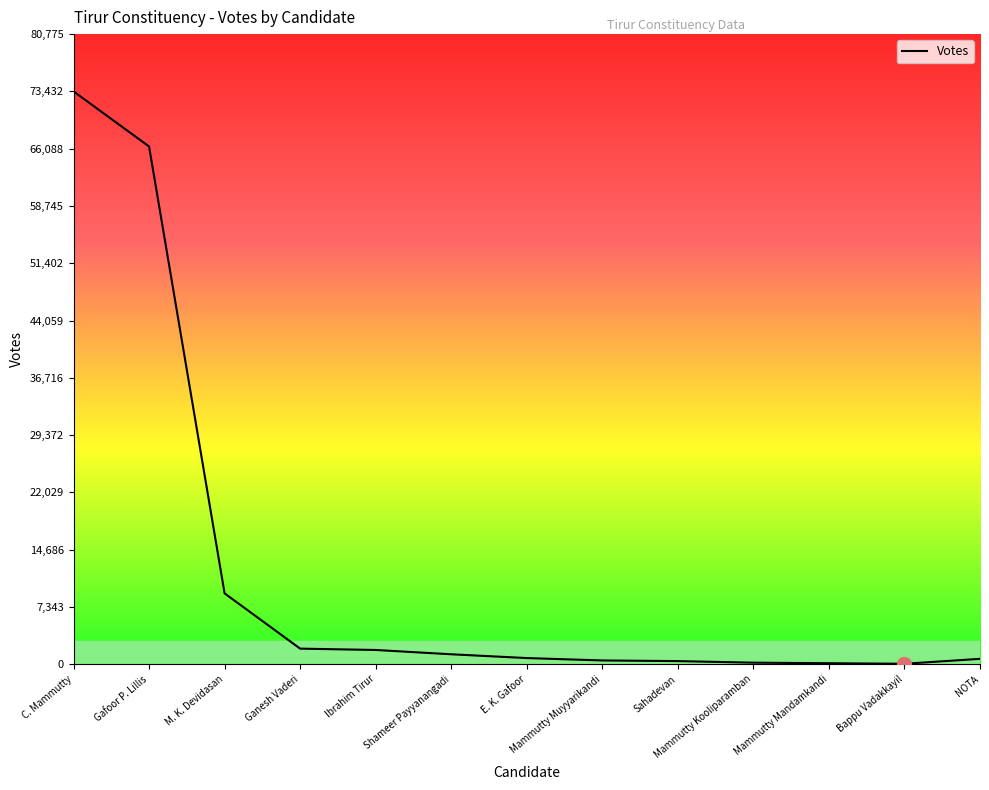

Which has a higher value, Gafoor P. Lillis or Ganesh Vaderi?

Gafoor P. Lillis